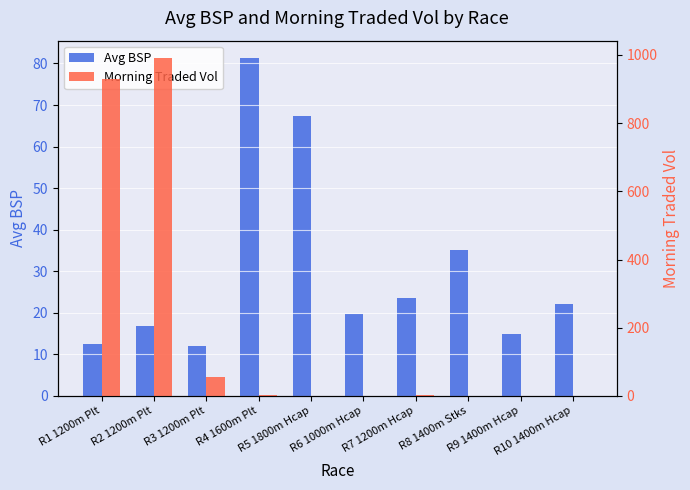

Count the number of categories in the chart.

10